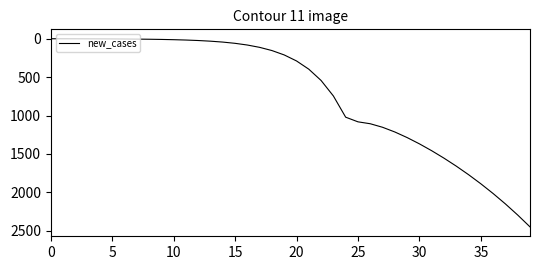

What is the difference between the maximum and minimum values?

2450.5